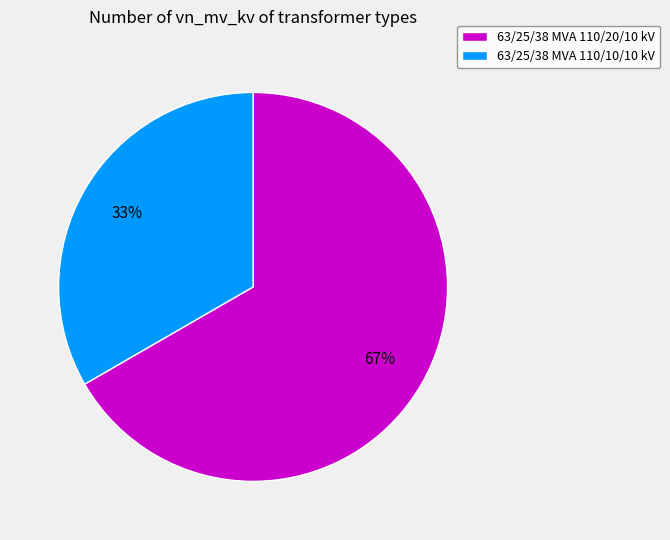

Is the sum of 63/25/38 MVA 110/20/10 kV and 63/25/38 MVA 110/10/10 kV greater than half?

Yes